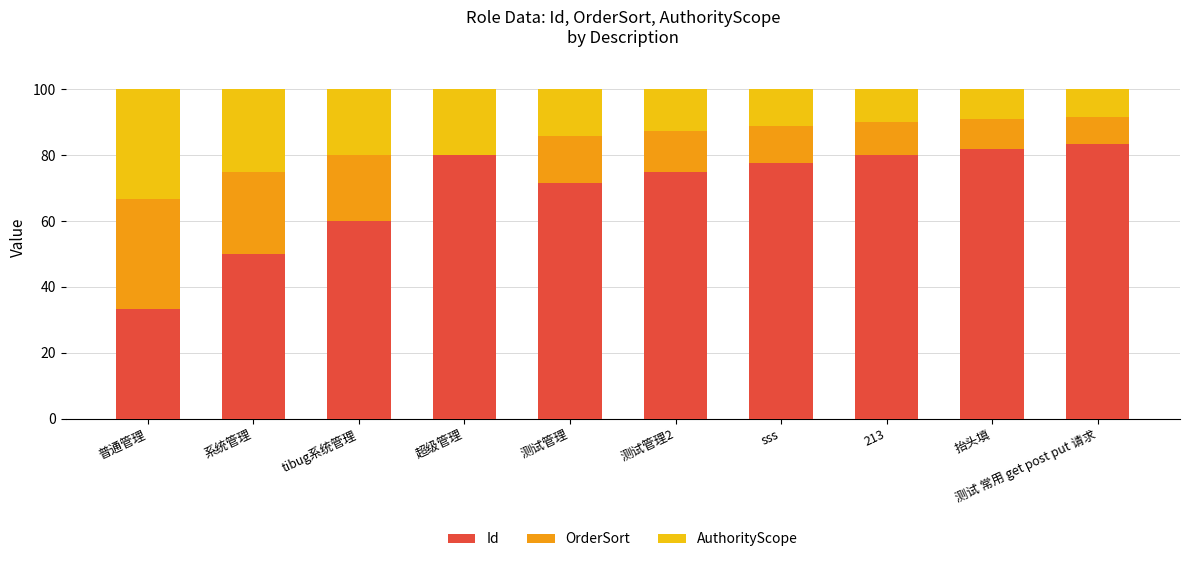

What is the total value across all series at sss?

100.0